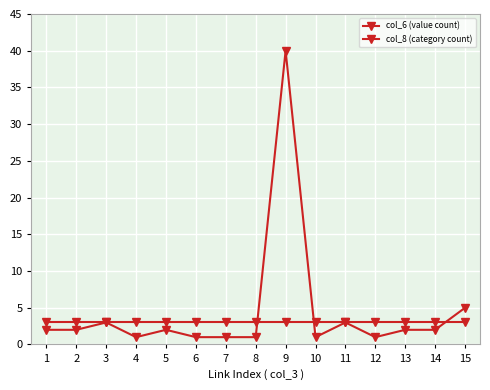

What is the average value of the col_8 (category count) series?

3